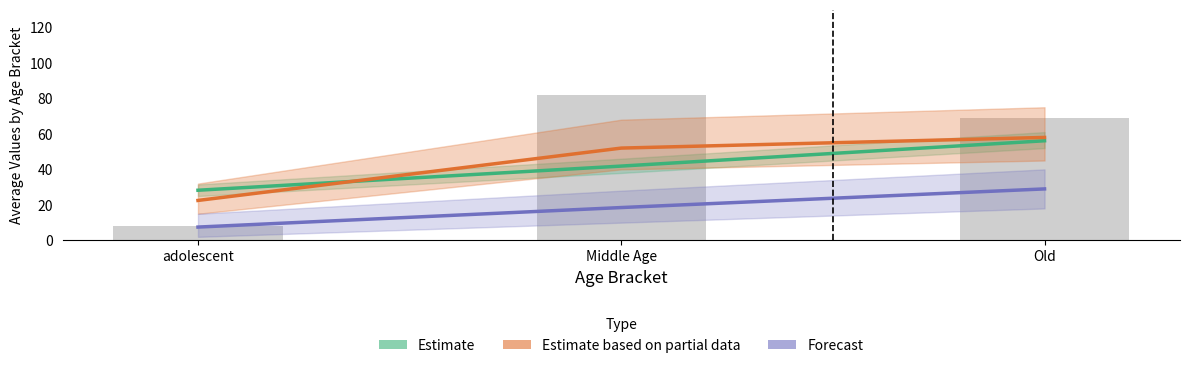

Where does the Estimate series first go above 41?

Middle Age